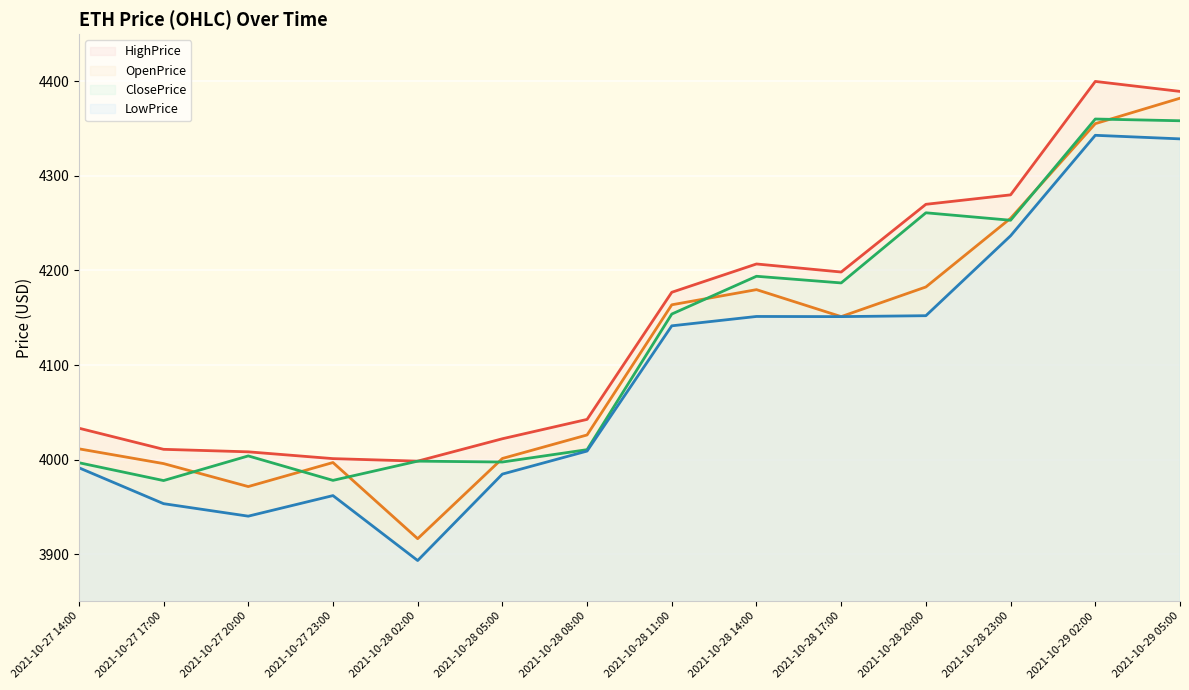

Which series has the largest range (max minus min)?

OpenPrice